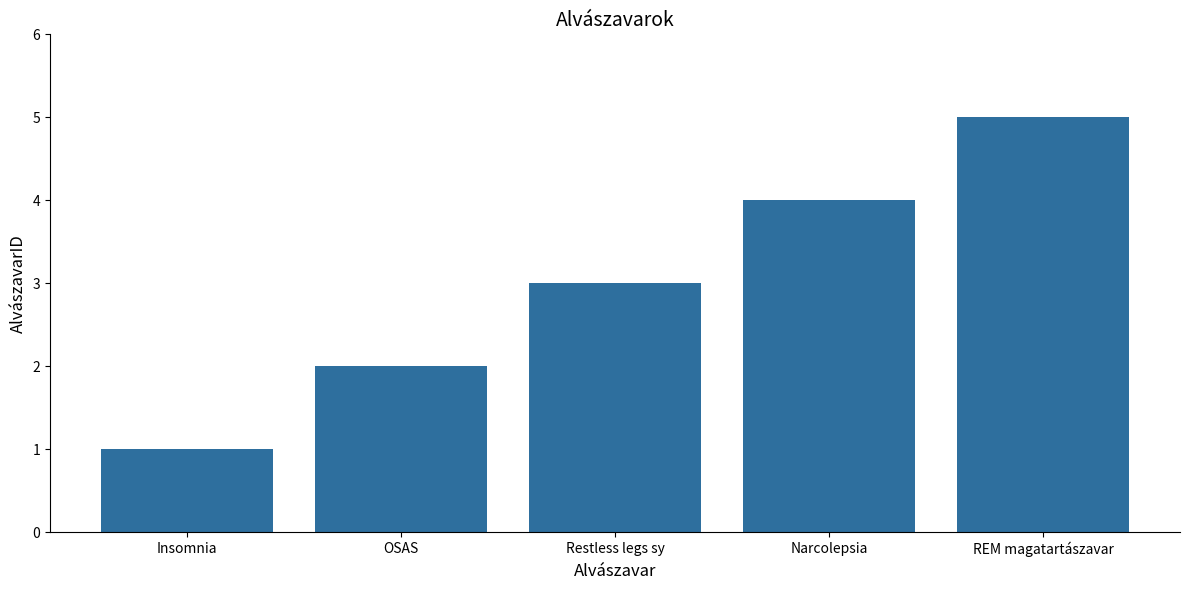

What is the average value?

3